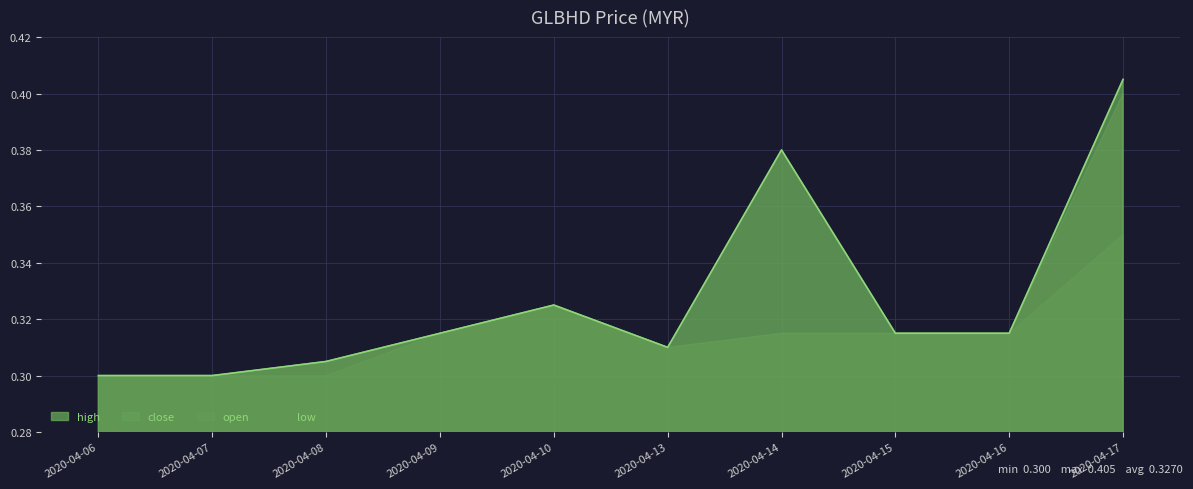

Which category has the lowest value in the open series?

2020-04-06